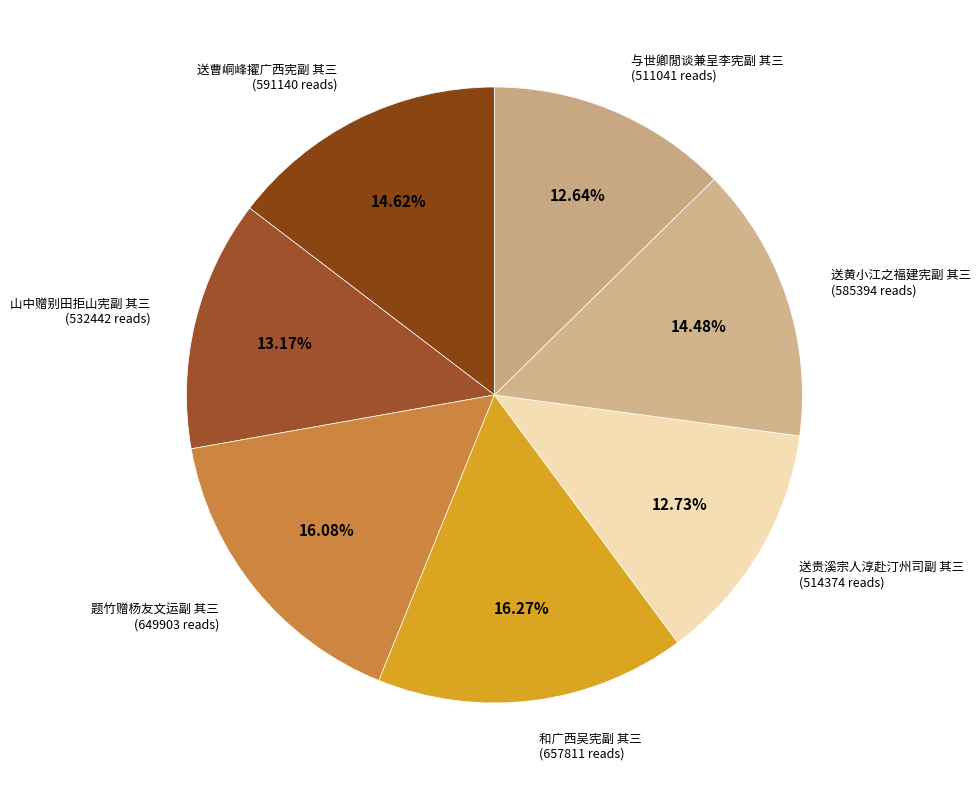

What is the smallest slice in the pie chart?

与世卿閒谈兼呈李宪副 其三